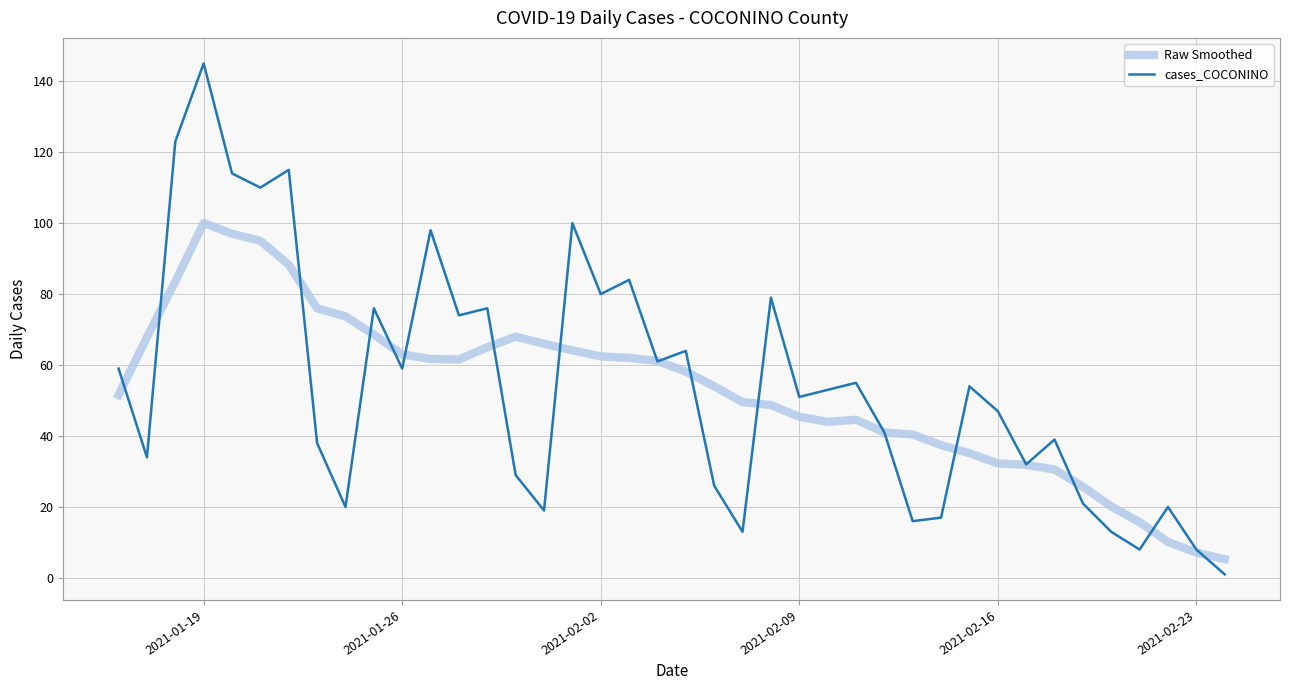

What is the minimum value for Raw Smoothed?

5.3